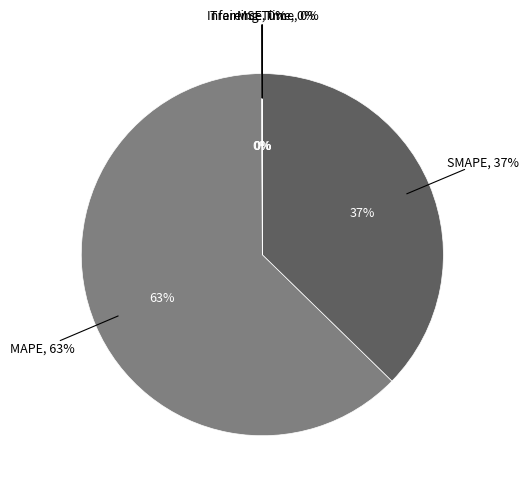

To the nearest percent, what is the combined percentage of SMAPE and Training Time?

37%